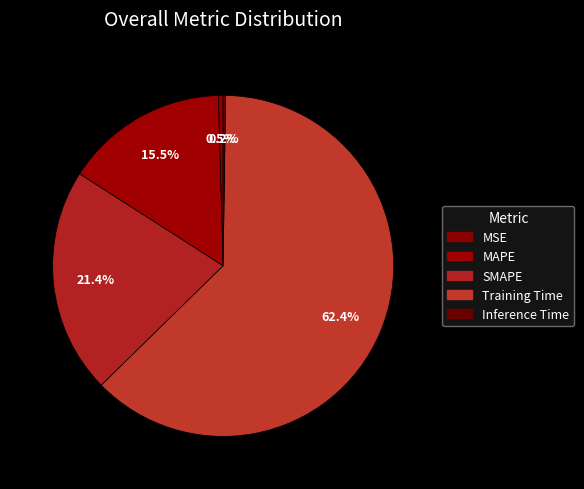

To the nearest percent, what is the combined percentage of SMAPE and Inference Time?

22%